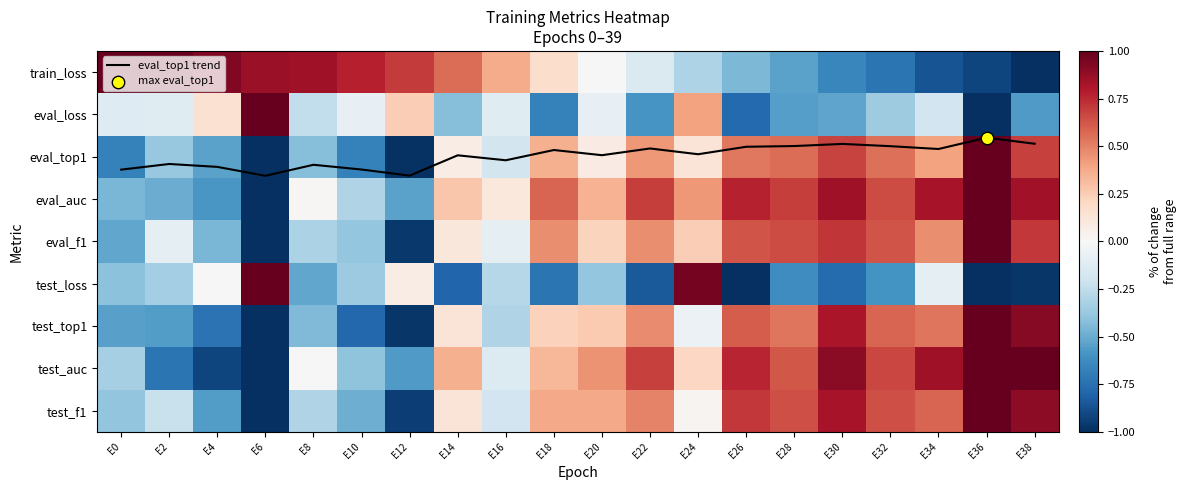

What is the smallest value displayed?

-1.0